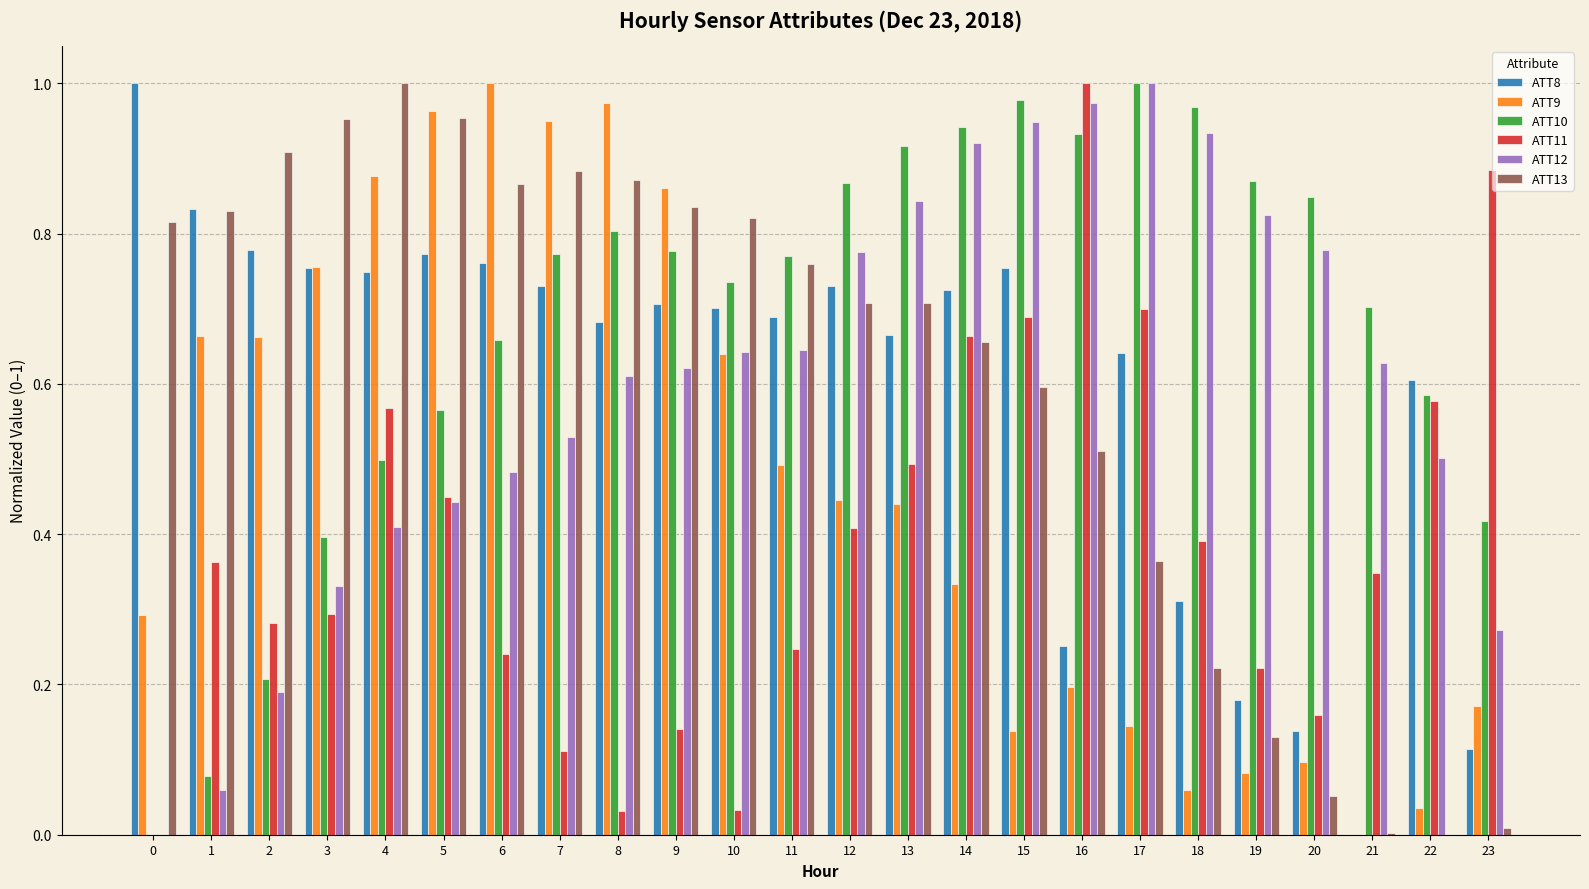

What are all the series names shown in the legend?

ATT8, ATT9, ATT10, ATT11, ATT12, ATT13